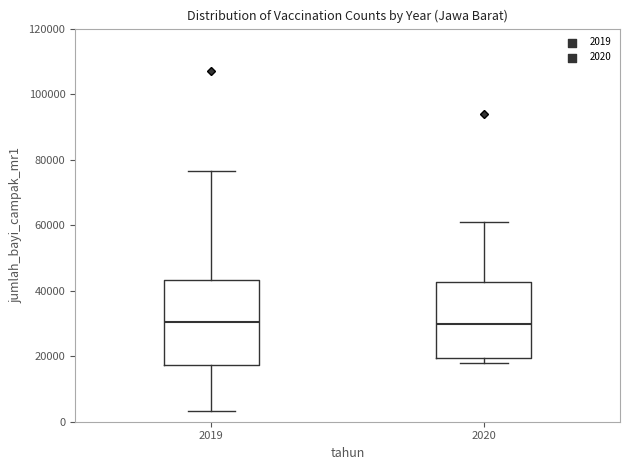

Reading left to right, read every box against the y-axis: the position of its median line, the range the box covers, and the ends of its whiskers. The values are not printed on the chart, so give them approximately, as read against the axis.

2019: median 30000, box 18000 to 44000, whiskers 4000 to 76000
2020: median 30000, box 20000 to 42000, whiskers 18000 to 60000